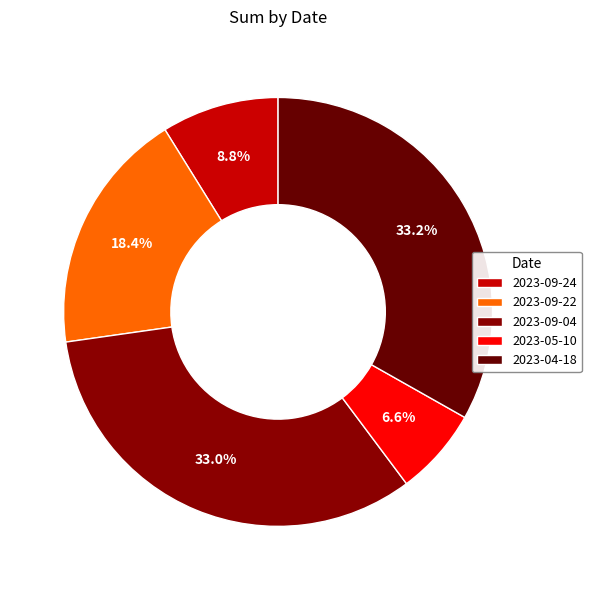

Does 2023-04-18 account for over 50% of the chart?

No